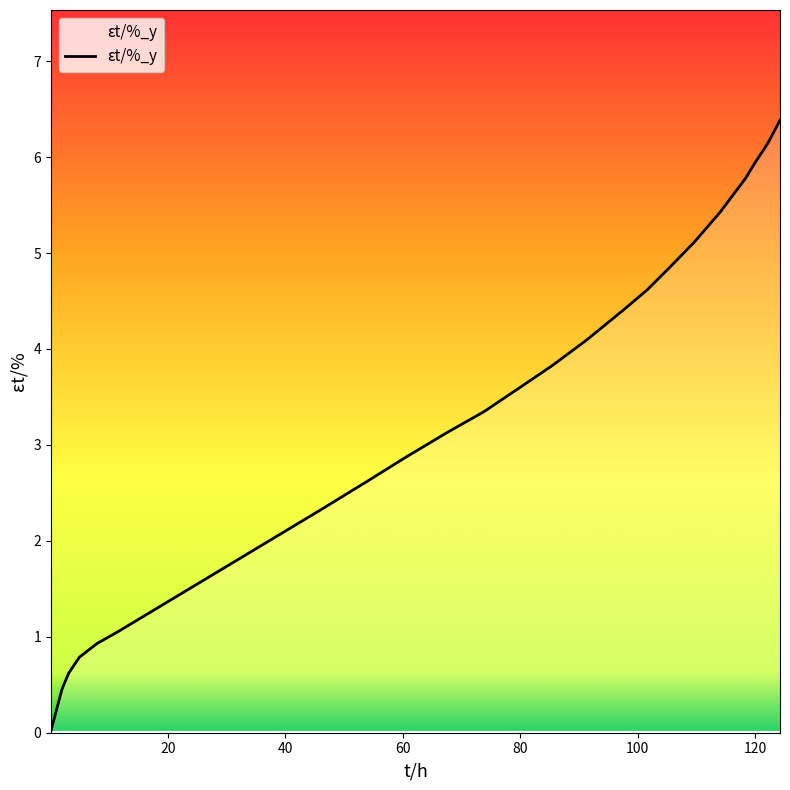

What is the greatest value displayed?

6.4